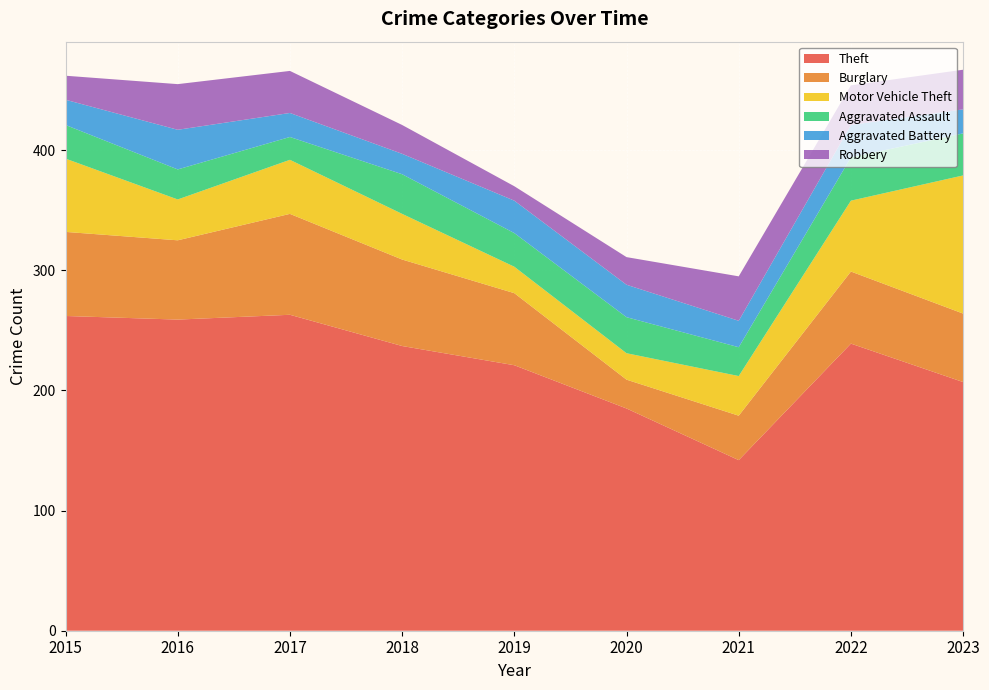

Reading left to right, what are all the values shown in this chart?

Theft: 262	259	263	237	221	185	142	239	207
Burglary: 70	66	84	72	60	24	37	60	57
Motor Vehicle Theft: 61	34	45	38	22	22	33	59	115
Aggravated Assault: 28	25	19	33	28	30	24	36	35
Aggravated Battery: 21	33	20	17	27	27	22	27	20
Robbery: 20	38	35	24	12	23	37	33	33